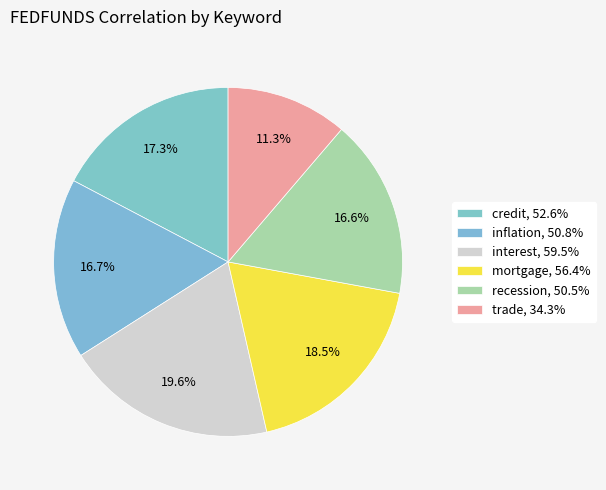

How many segments does this pie chart have?

6